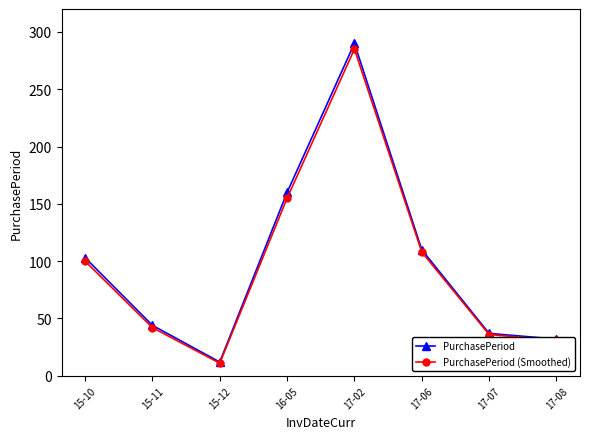

Is this an area chart (filled region under the line)?

No